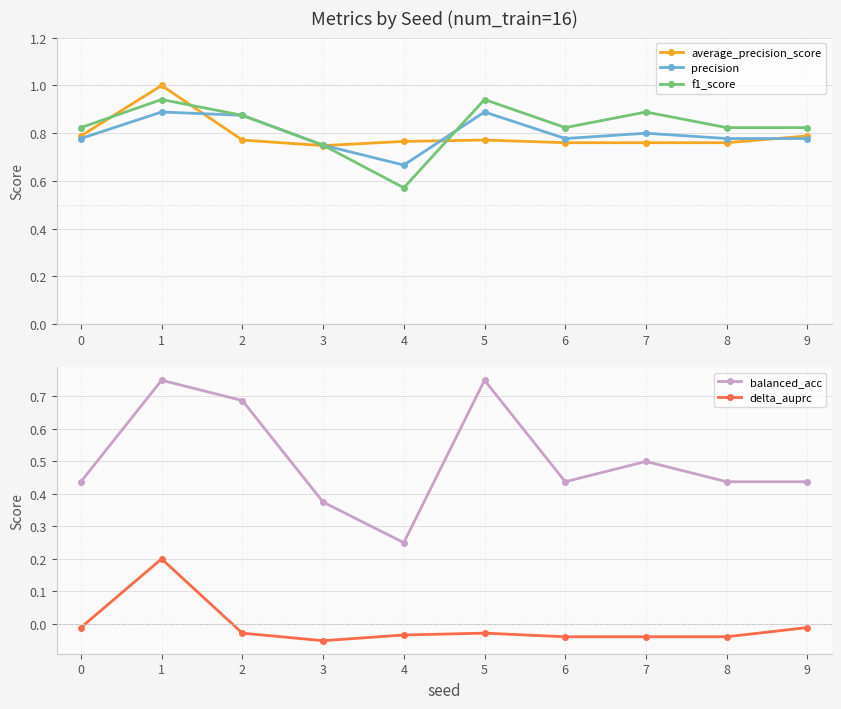

What is the sum of all average_precision_score values?

7.9